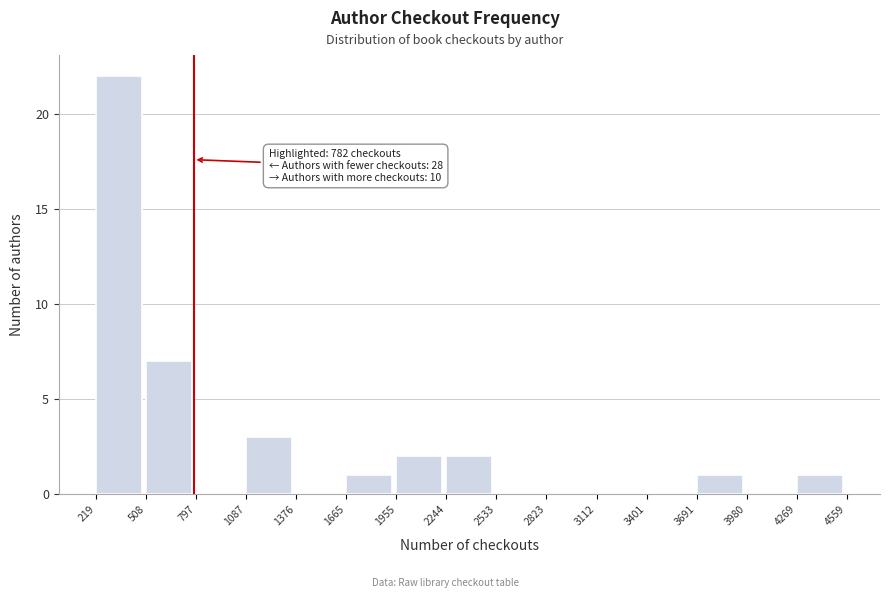

Over which range of the x-axis is the bar tallest?

219 to 508